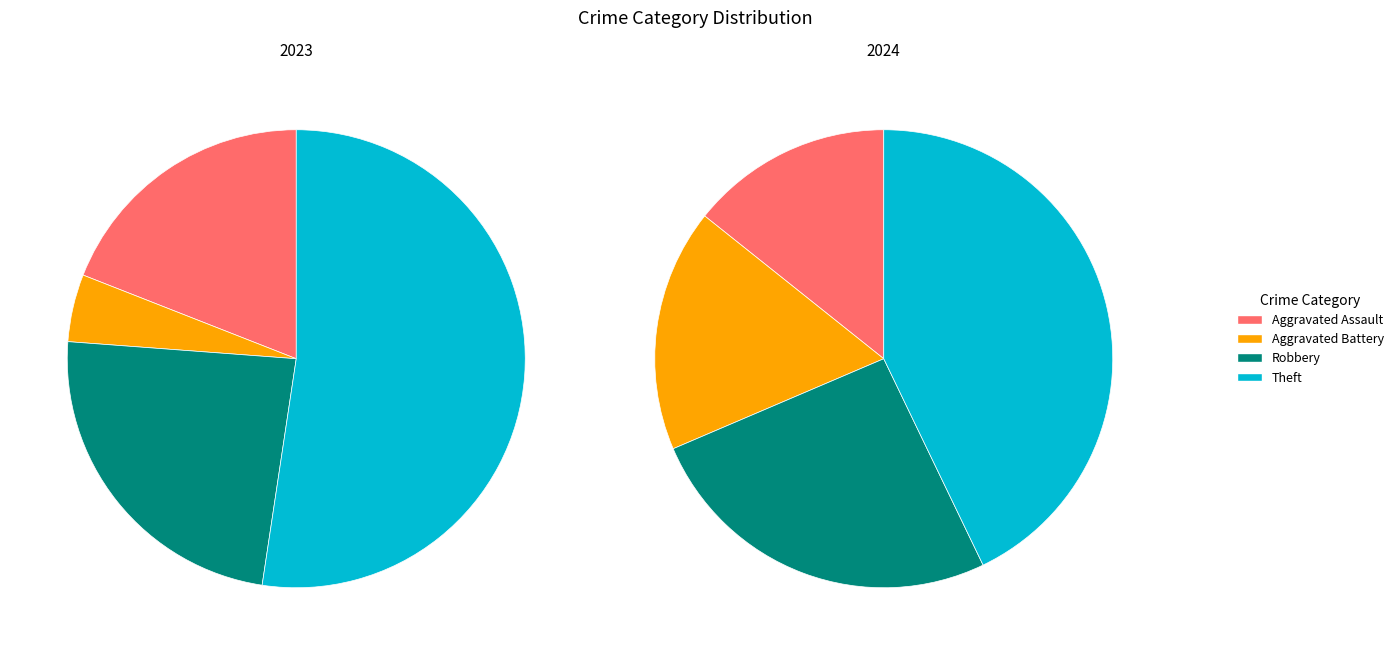

What percentage is the Aggravated Battery slice, to the nearest percent?

5%